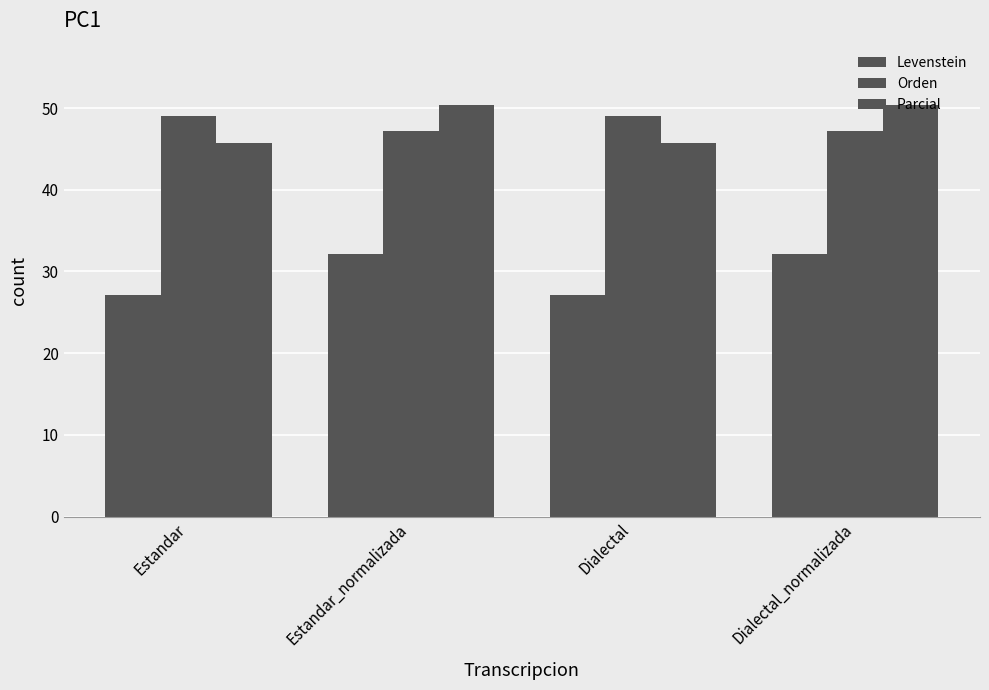

How many values in the Orden series exceed 49?

2